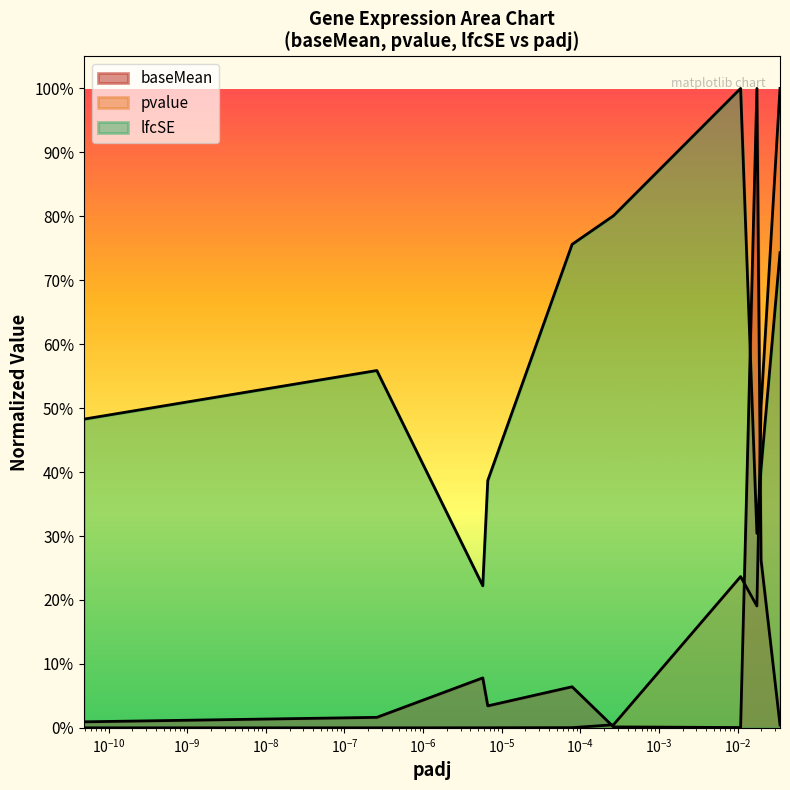

Does the chart display data point markers on the line(s)?

No